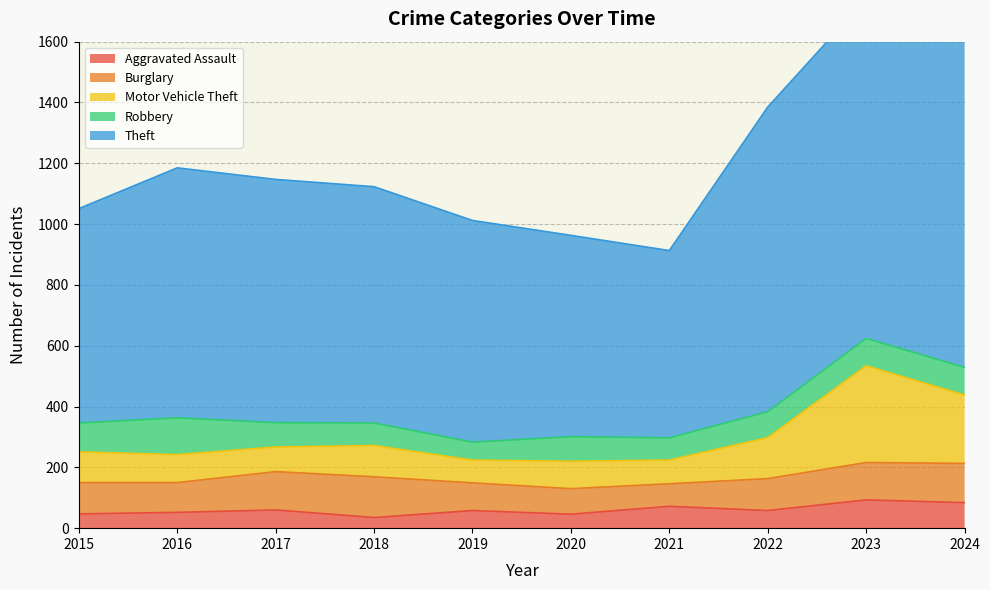

Is it true that Aggravated Assault equals 35 at 2018?

True